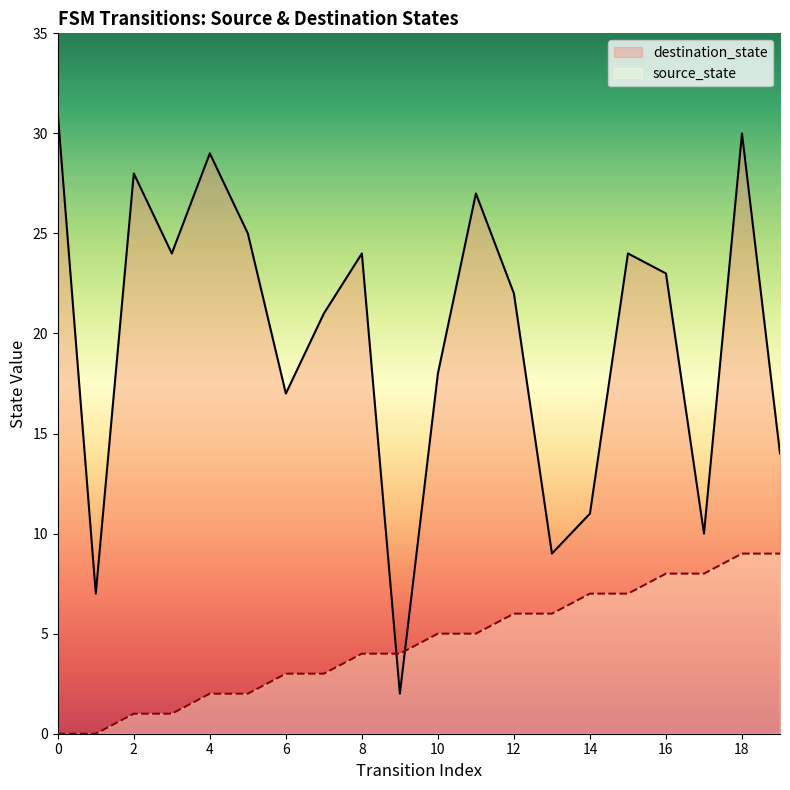

What is the sum of the source_state values at 16 and 13?

14